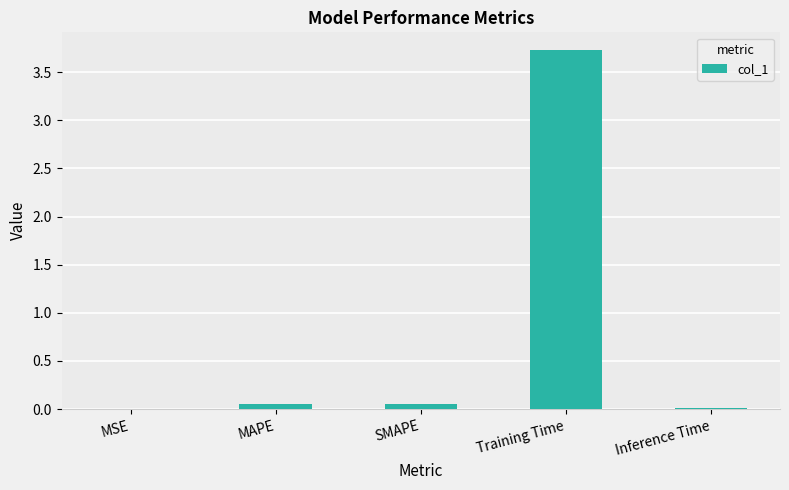

At which category does the chart reach its peak across all series?

Training Time